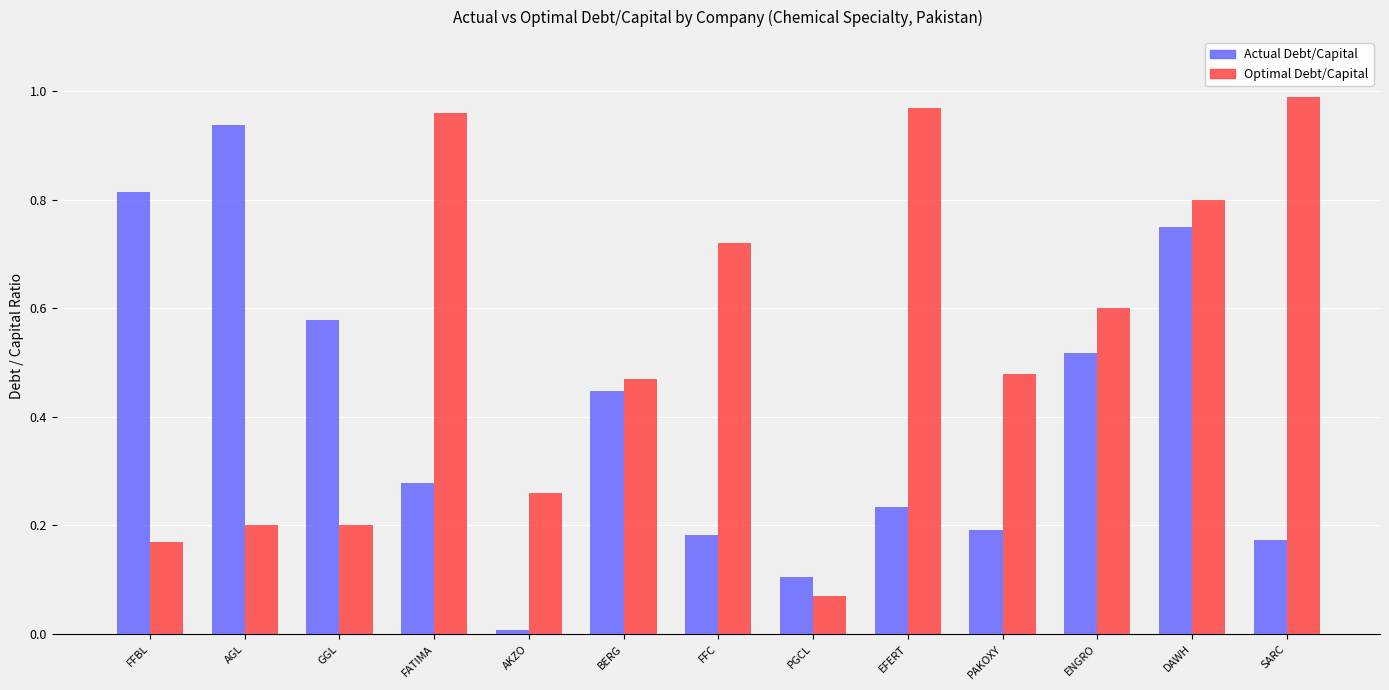

At which category is the sum across all series the highest?

DAWH